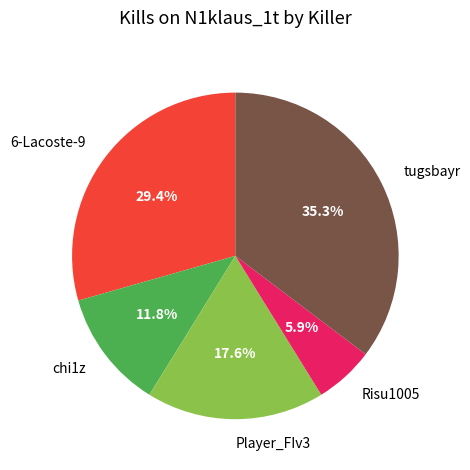

What is the ratio of the value at 6-Lacoste-9 to the value at chi1z?

2.5